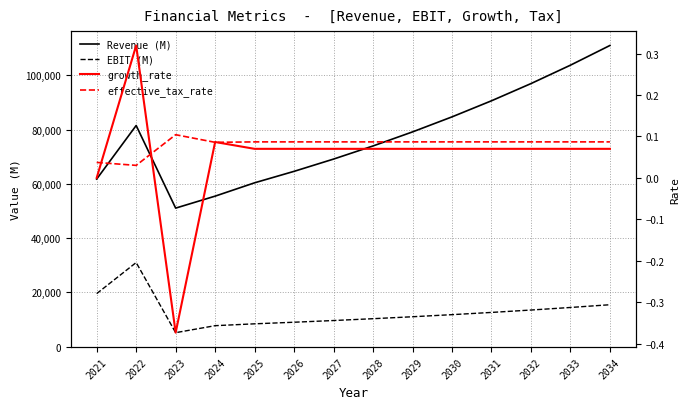

Does the chart display data point markers on the line(s)?

No